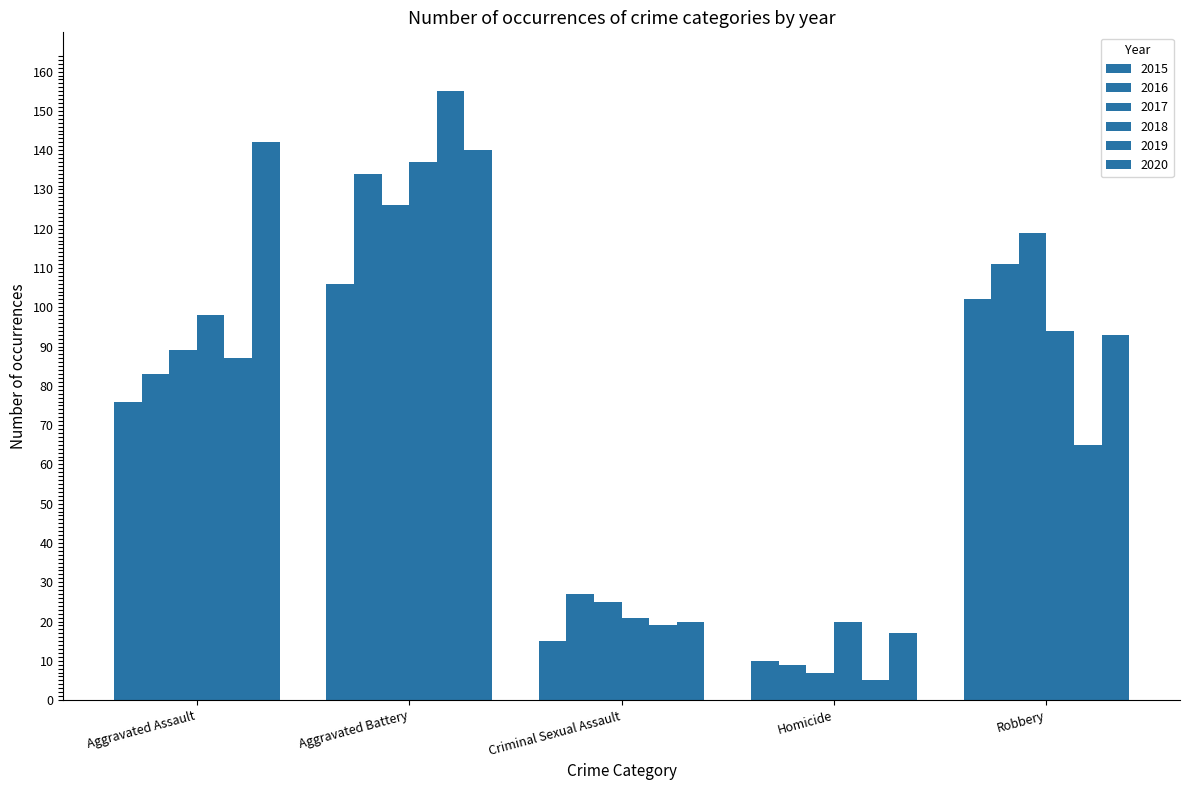

How many data points in 2019 are less than 65?

2